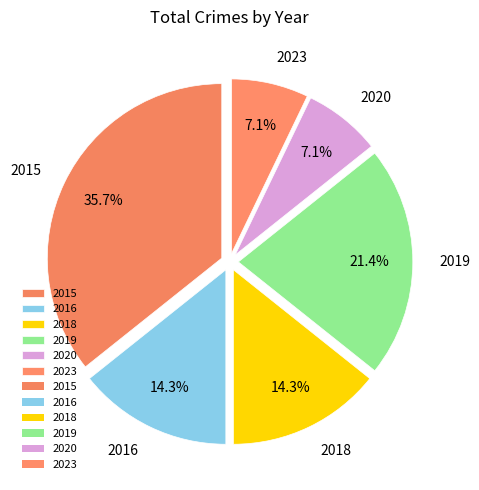

Does 2015 represent more than half of the total?

No